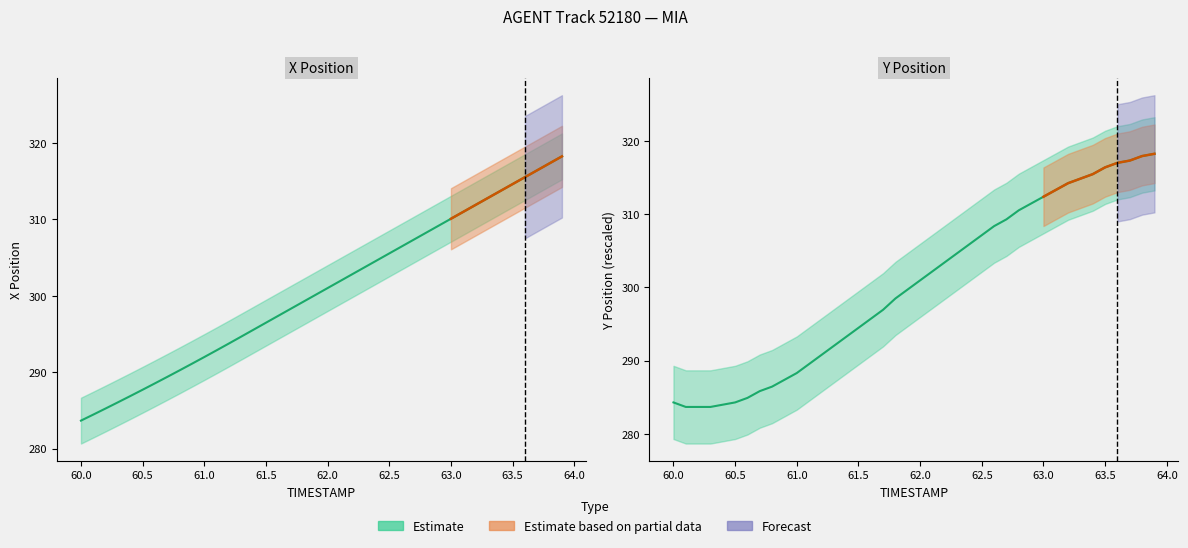

What is the smallest value displayed?

283.7